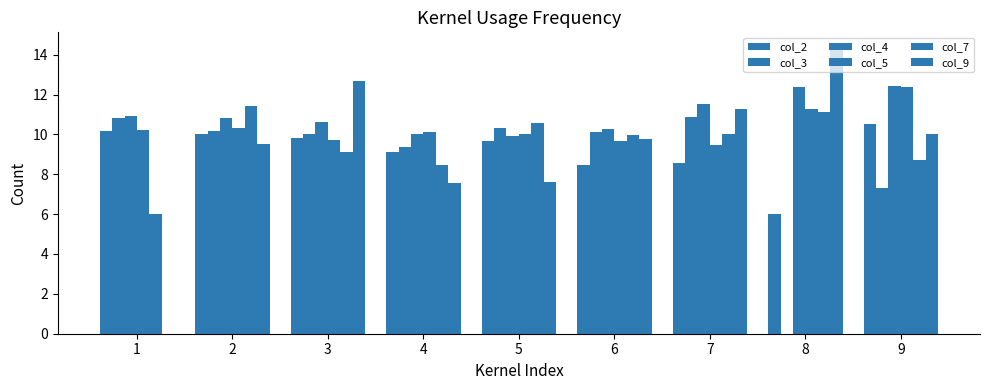

Reading right to left, what are all the values shown in this chart?

col_2: 9=10.5	8=6.0	7=8.6	6=8.5	5=9.7	4=9.1	3=9.8	2=10.0	1=10.2
col_3: 9=7.3	8=0.0	7=10.9	6=10.1	5=10.3	4=9.4	3=10.0	2=10.2	1=10.8
col_4: 9=12.4	8=12.4	7=11.5	6=10.3	5=9.9	4=10.0	3=10.6	2=10.8	1=10.9
col_5: 9=12.4	8=11.3	7=9.4	6=9.7	5=10.0	4=10.1	3=9.7	2=10.3	1=10.2
col_7: 9=8.7	8=11.1	7=10.0	6=10.0	5=10.6	4=8.5	3=9.1	2=11.4	1=6.0
col_9: 9=10.0	8=14.4	7=11.3	6=9.8	5=7.6	4=7.6	3=12.7	2=9.5	1=0.0